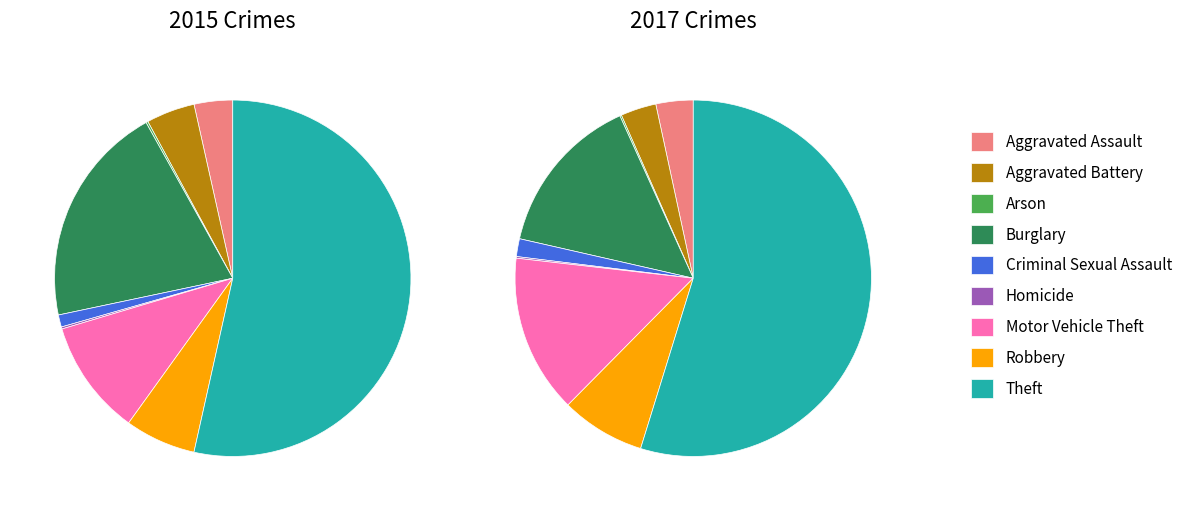

How many segments does this pie chart have?

9